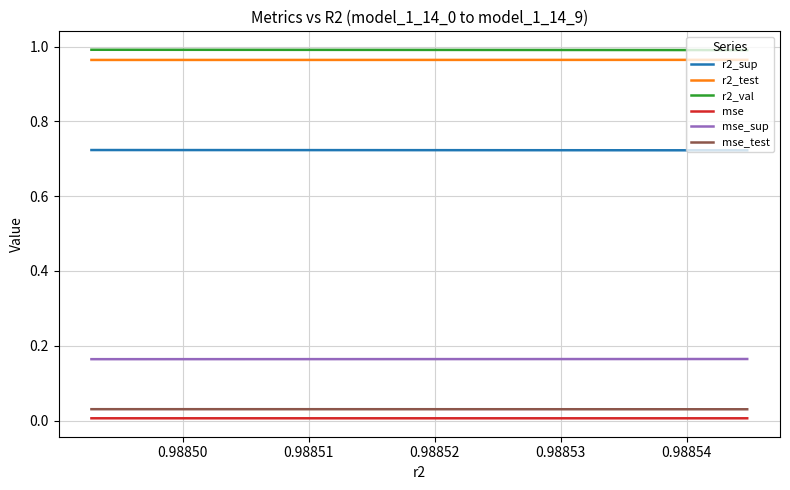

True or false: r2_test and r2_sup intersect in this chart.

False